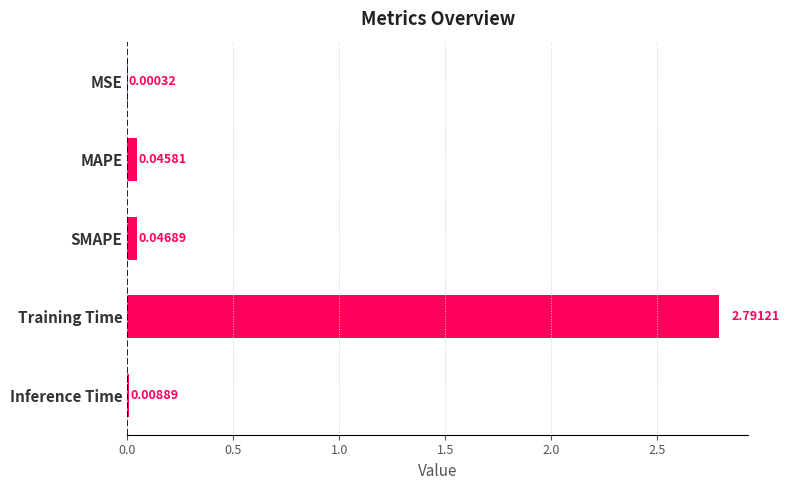

At which label is the value closest to 1?

SMAPE